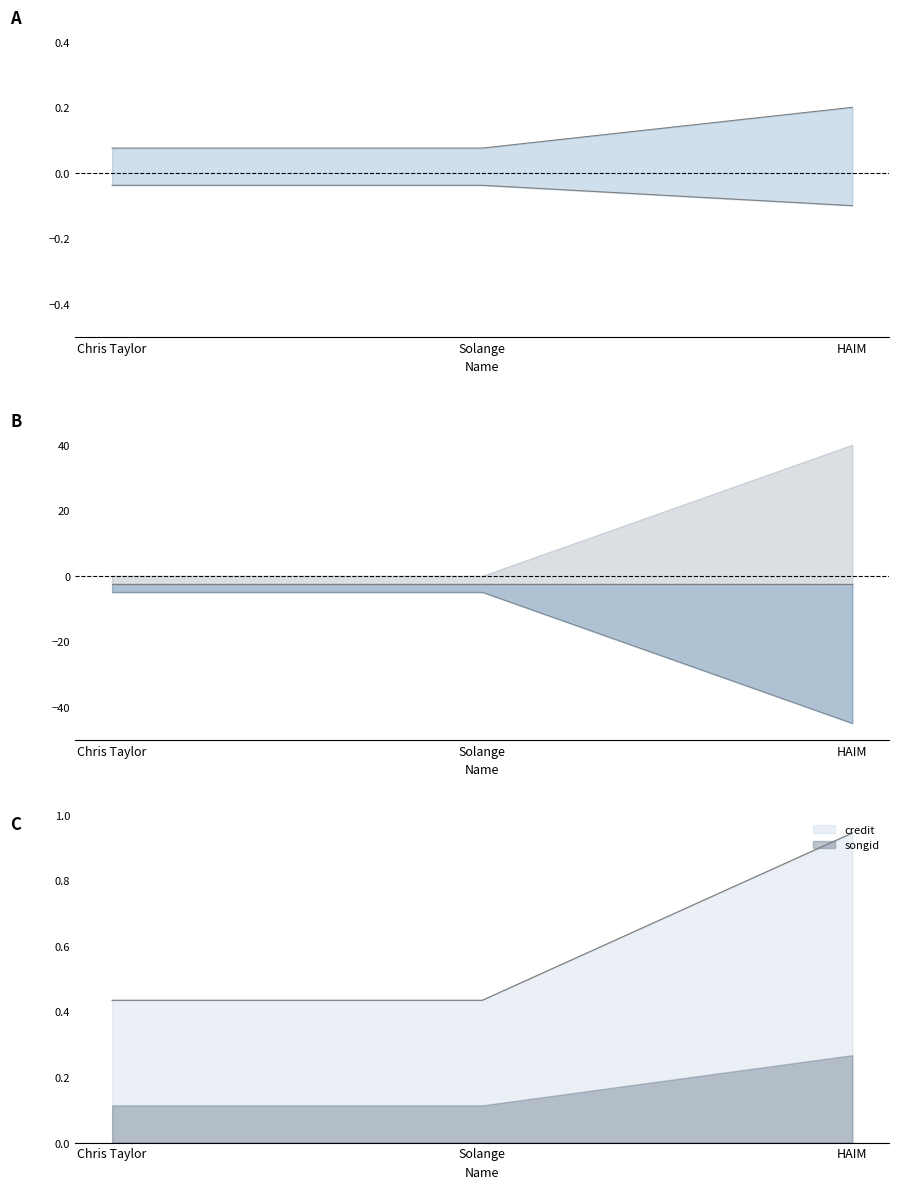

Which series changed the most between Chris Taylor and HAIM?

credit